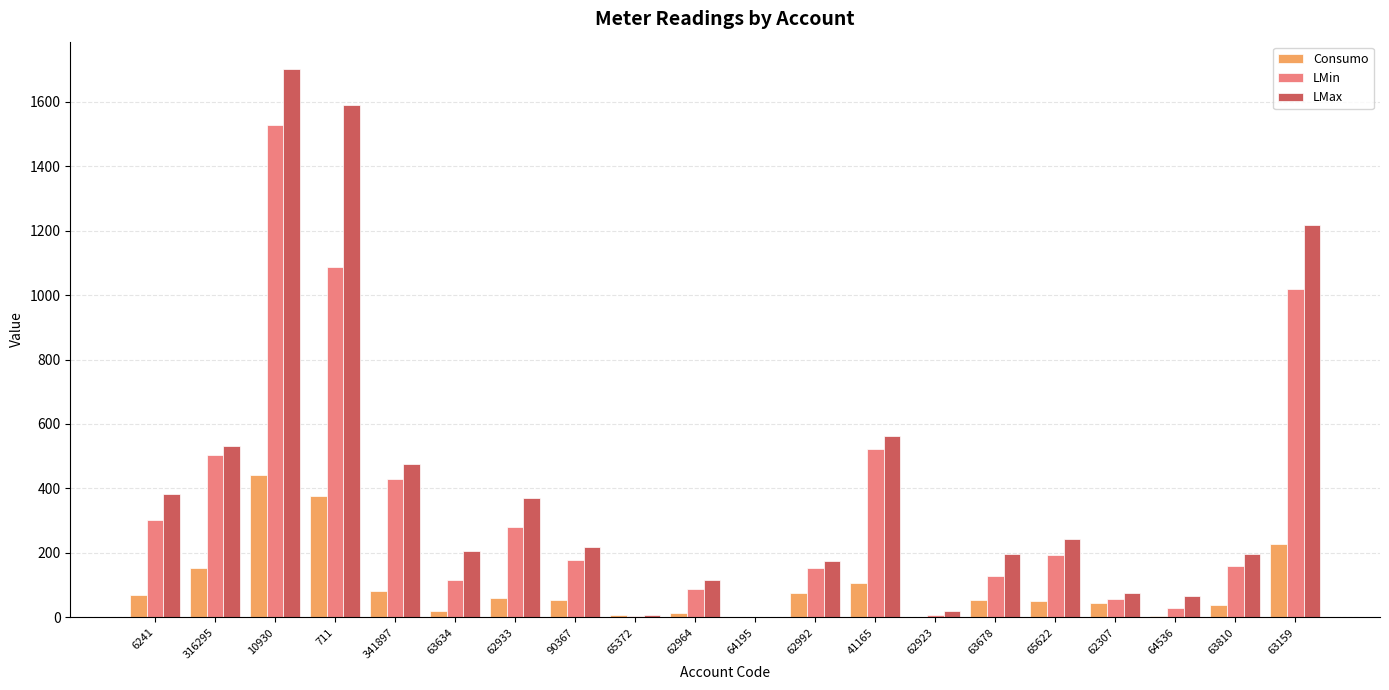

What is the maximum value shown in the chart?

1701